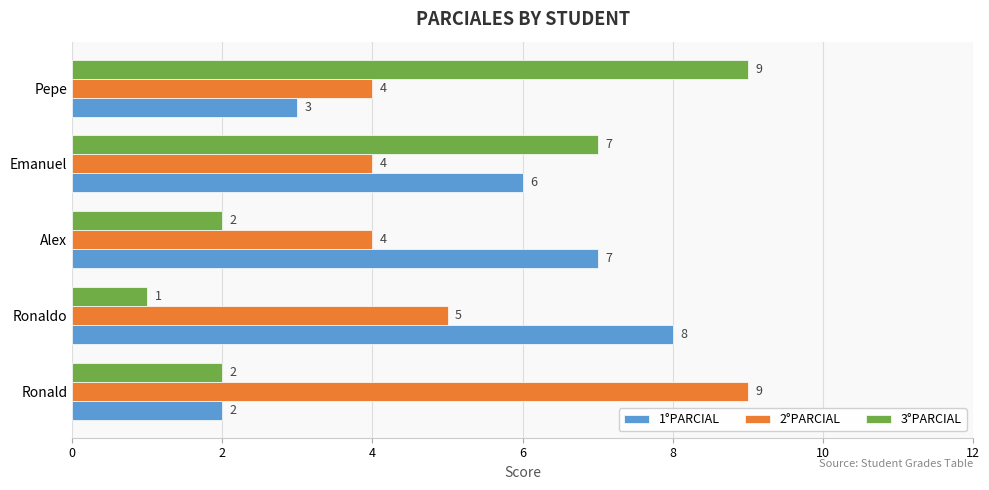

At Emanuel, list the series in order from largest to smallest.

3°PARCIAL, 1°PARCIAL, 2°PARCIAL